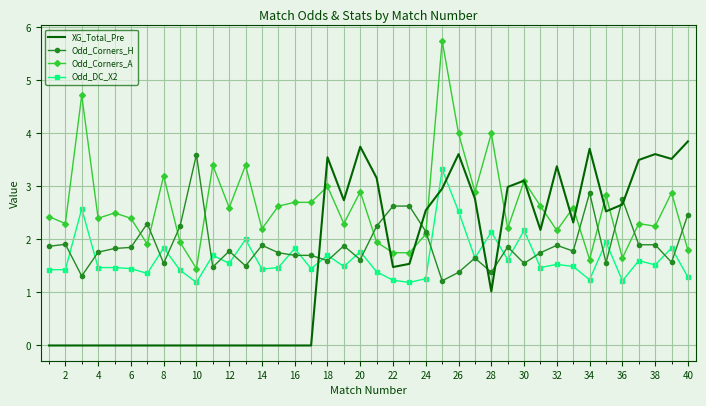

What is the greatest value displayed?

5.8